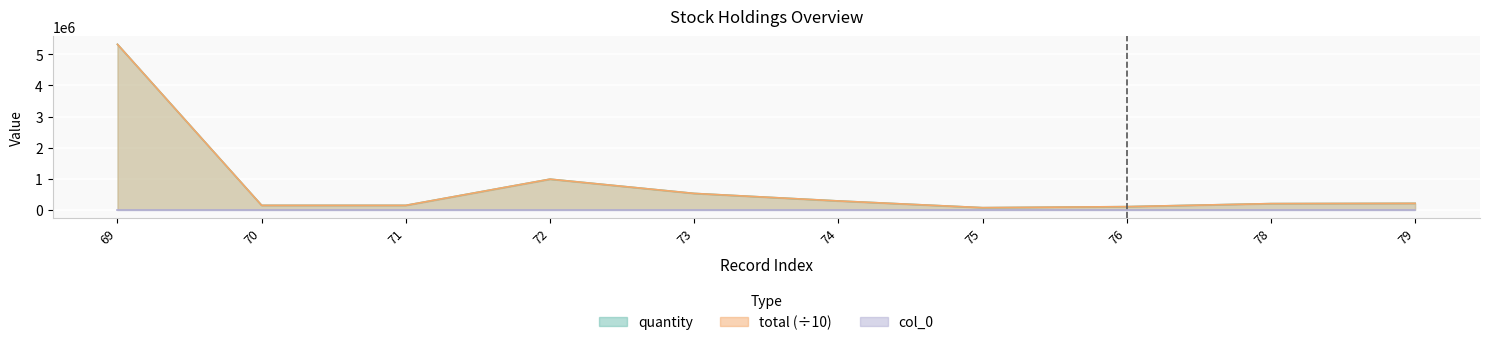

The col_0 series shows 75 at 75. True or false?

True